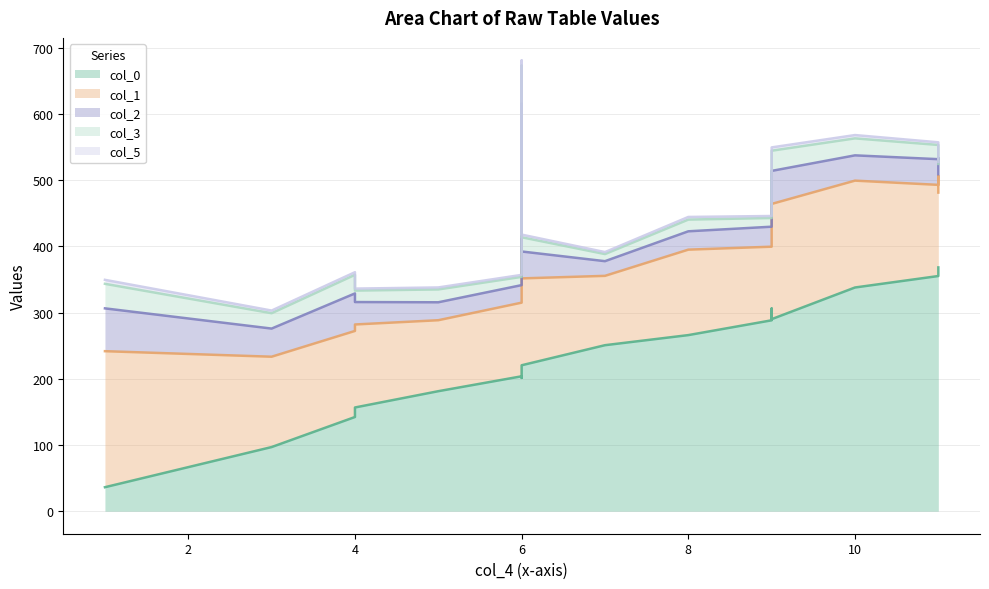

Is it true that col_5 equals 6.0 at 0?

True